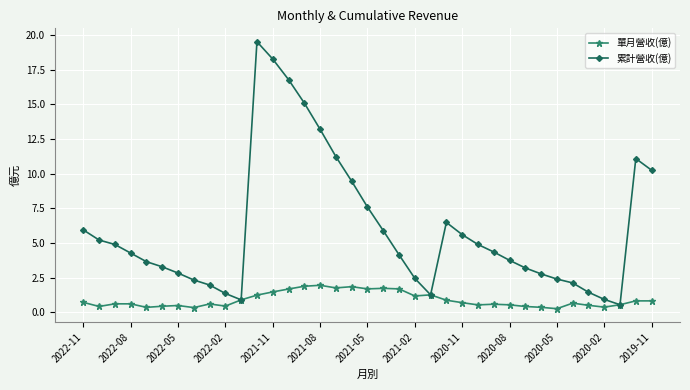

Which series has the largest total across all categories?

累計營收(億)